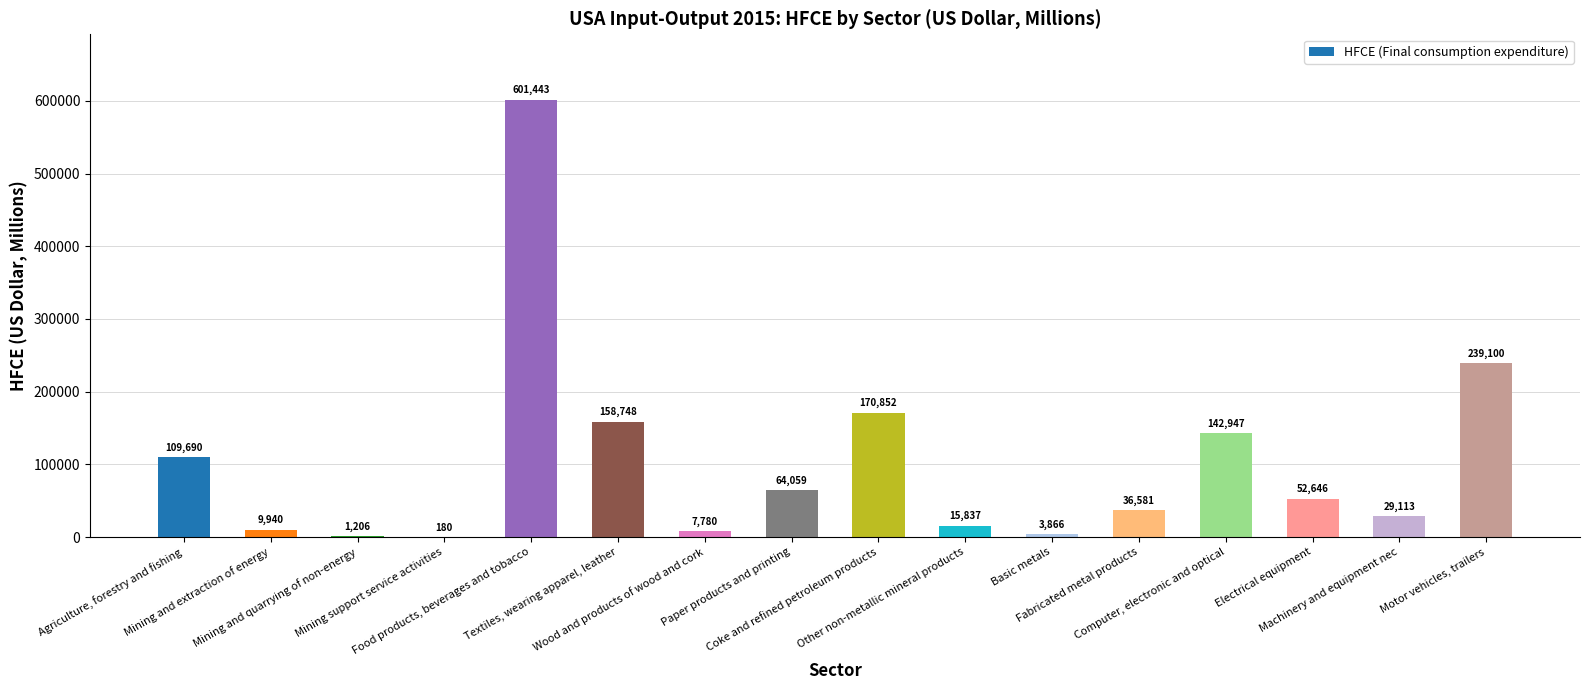

What is the sum of the values at Motor vehicles, trailers and Wood and products of wood and cork?

246880.6